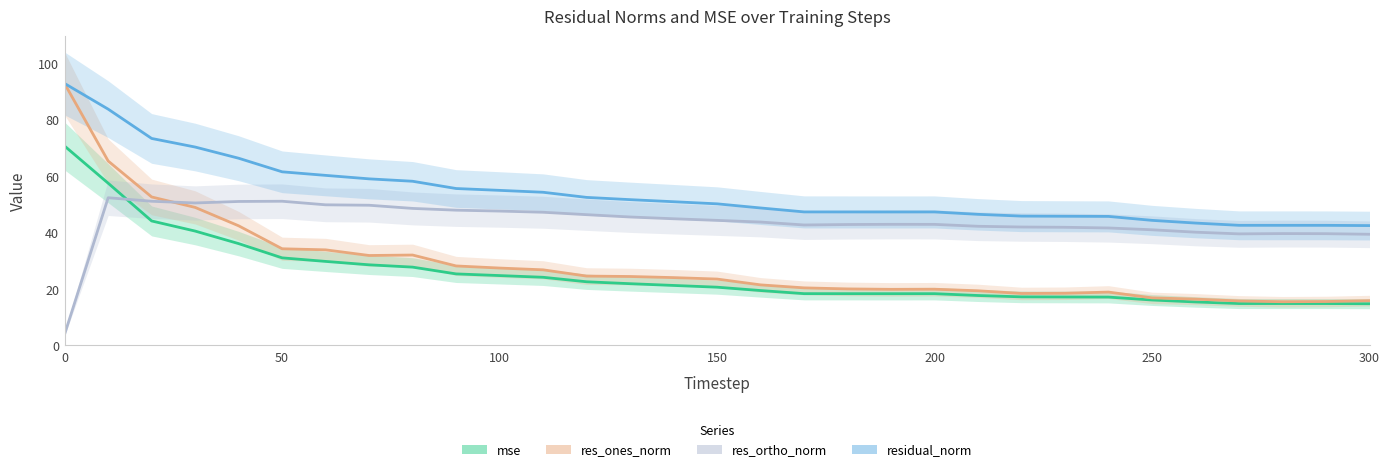

True or false: mse and res_ones_norm cross at least once.

False